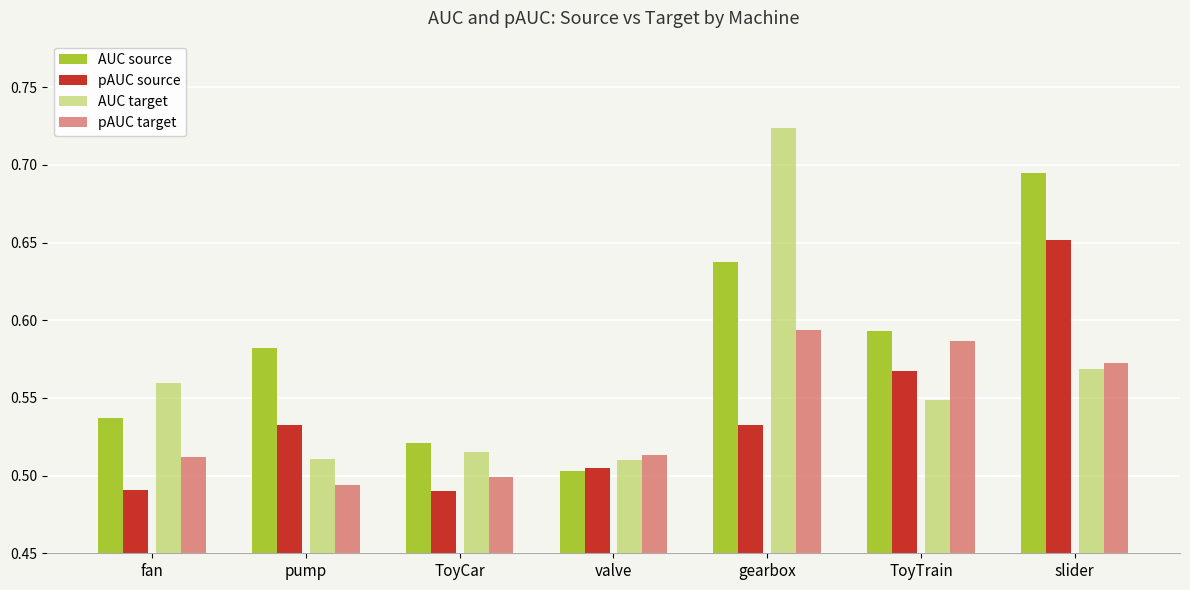

How many bars are there in total?

28